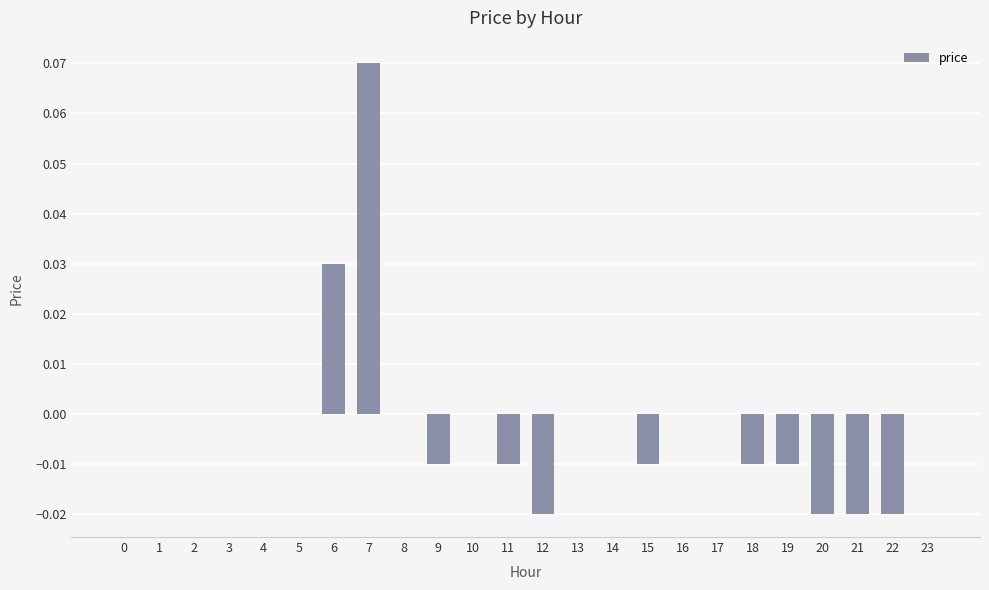

The chart shows a value of -0.1 at 3. True or false?

False